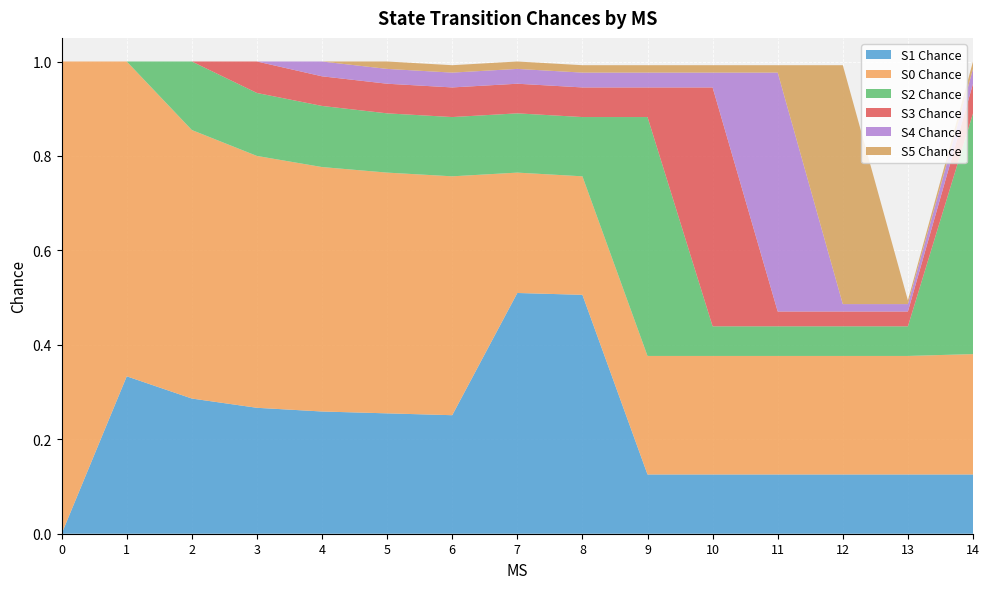

Reading left to right, list all the values displayed in this chart.

S0 Chance: 1.0	0.7	0.6	0.5	0.5	0.5	0.5	0.3	0.3	0.3	0.3	0.3	0.3	0.3	0.3
S1 Chance: 0.0	0.3	0.3	0.3	0.3	0.3	0.3	0.5	0.5	0.1	0.1	0.1	0.1	0.1	0.1
S2 Chance: 0.0	0.0	0.1	0.1	0.1	0.1	0.1	0.1	0.1	0.5	0.1	0.1	0.1	0.1	0.5
S3 Chance: 0.0	0.0	0.0	0.1	0.1	0.1	0.1	0.1	0.1	0.1	0.5	0.0	0.0	0.0	0.1
S4 Chance: 0.0	0.0	0.0	0.0	0.0	0.0	0.0	0.0	0.0	0.0	0.0	0.5	0.0	0.0	0.0
S5 Chance: 0.0	0.0	0.0	0.0	0.0	0.0	0.0	0.0	0.0	0.0	0.0	0.0	0.5	0.0	0.0